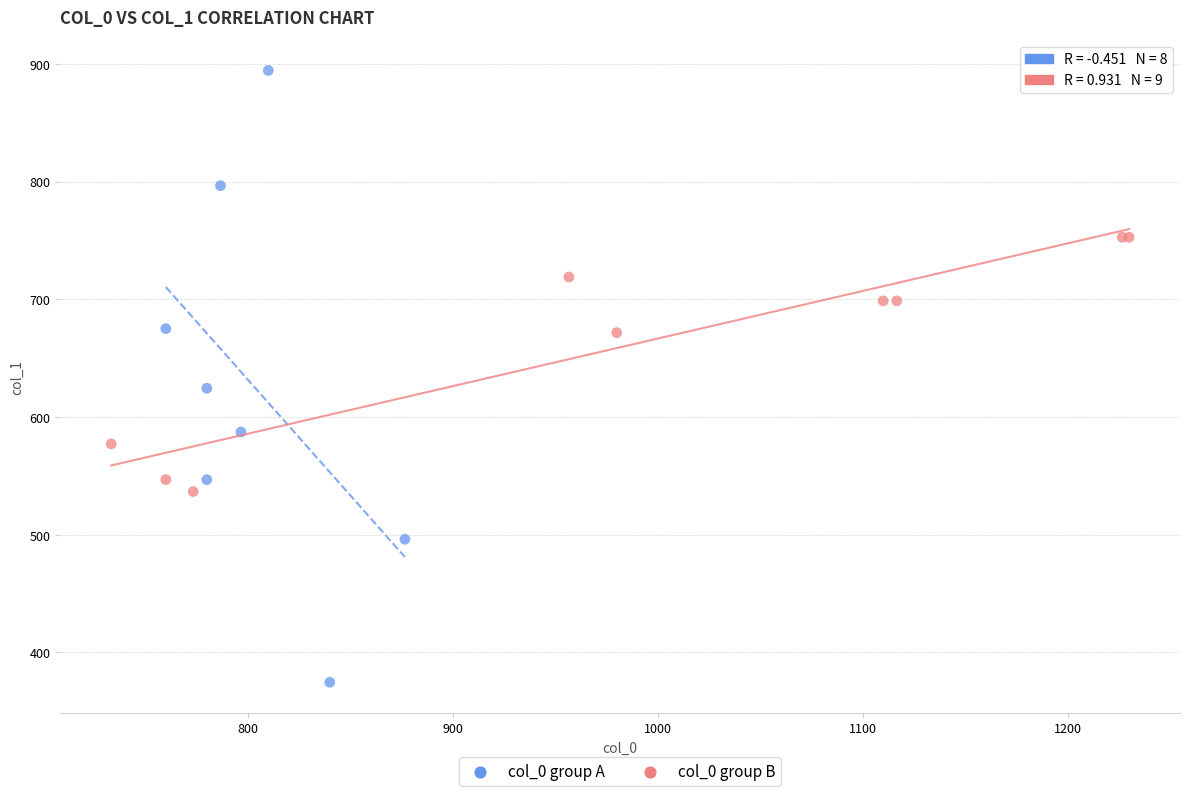

Which series has the largest Y range (max minus min)?

col_0 group A